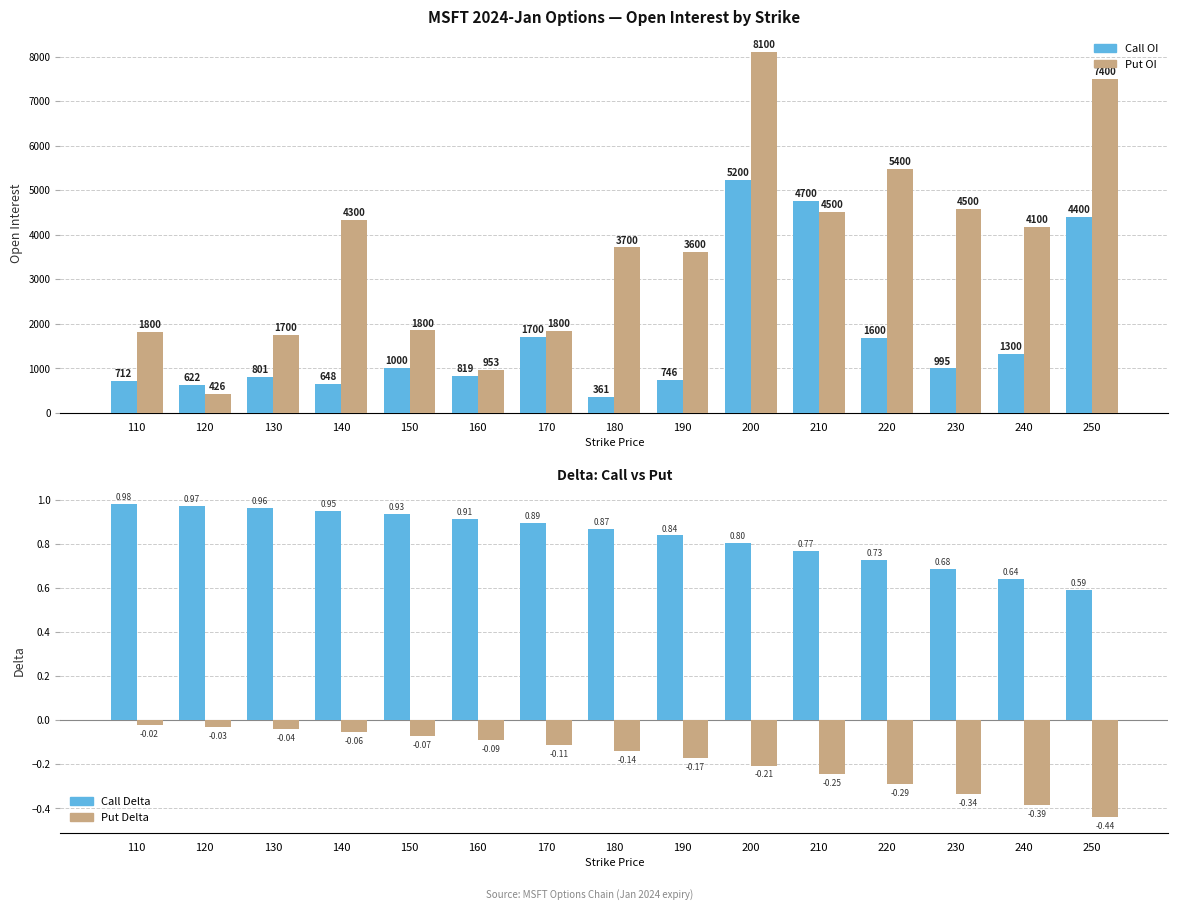

What is the difference between the second highest and second lowest values in the Put Delta series?

0.4